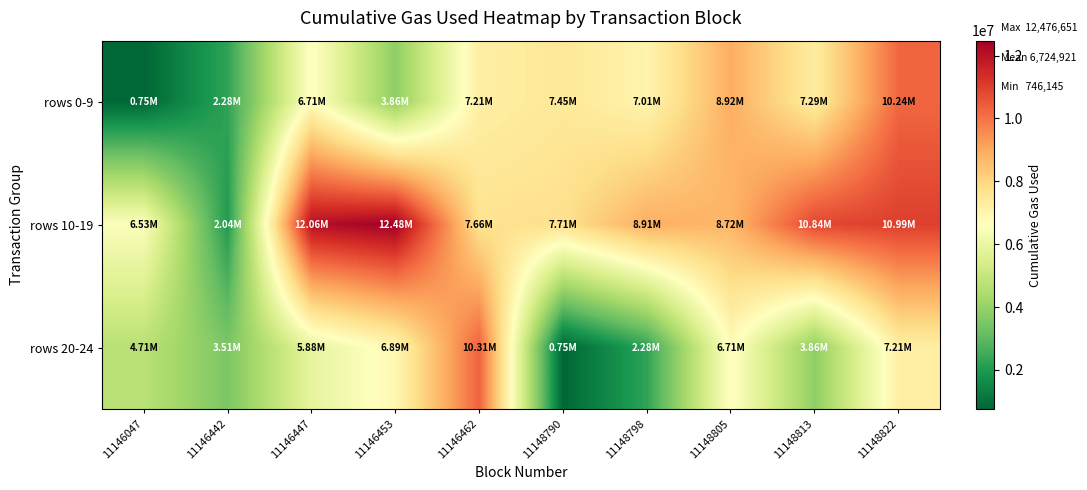

At which category is the sum across all series the highest?

11148822